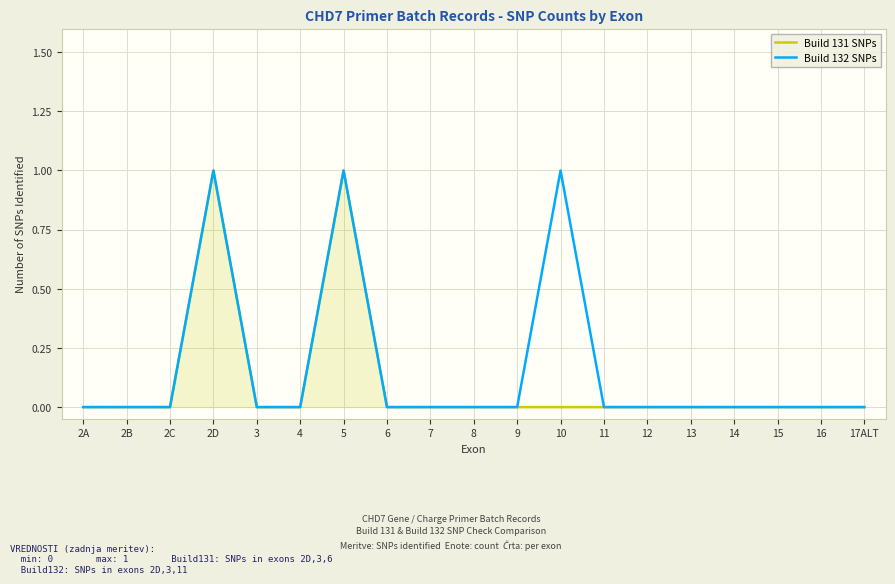

What are all the series names shown in the legend?

Build 131 SNPs, Build 132 SNPs